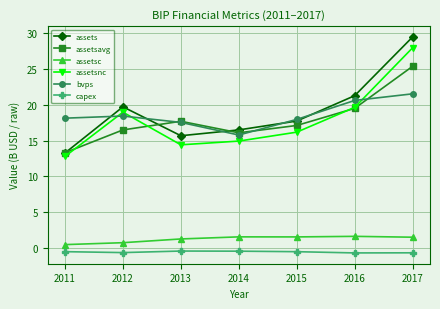

What is the difference between the highest and lowest values at 2017?

30.1